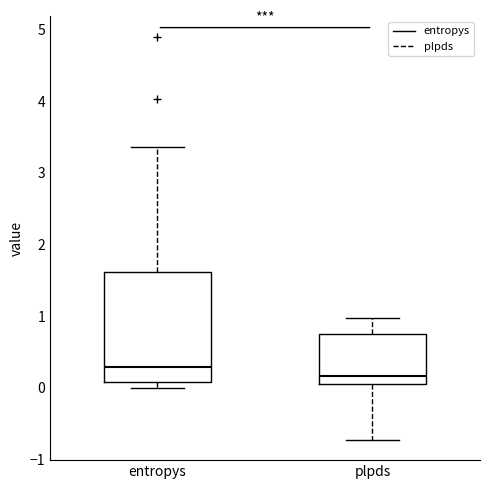

Which box's median line is the highest?

entropys